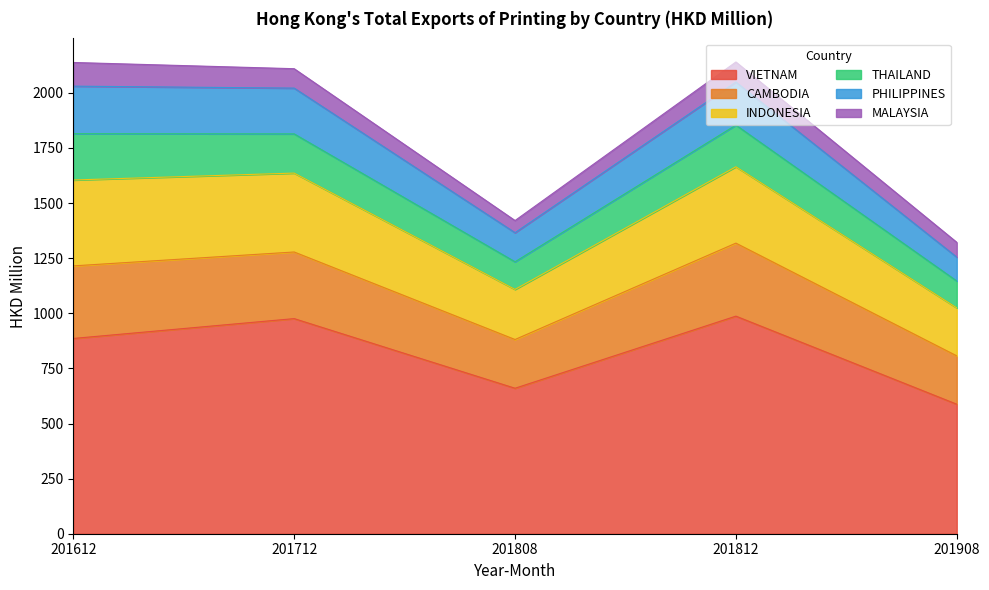

True or false: CAMBODIA has more than 0 interior local peaks.

True